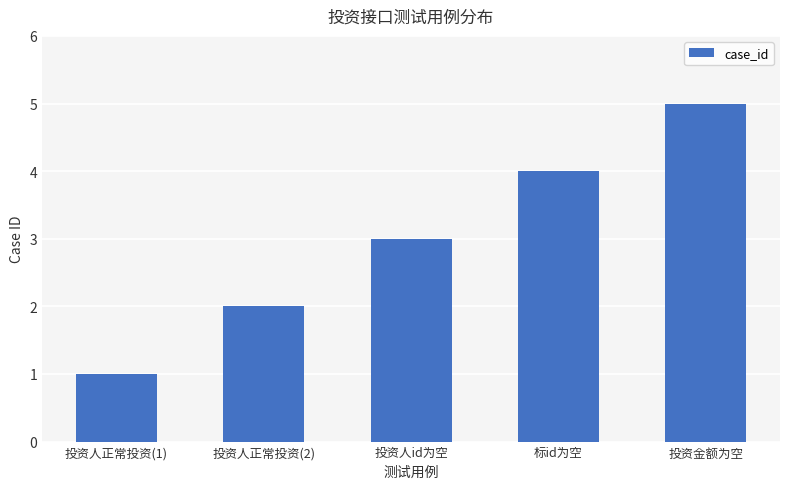

What is the label of the 1st bar from the right?

投资金额为空